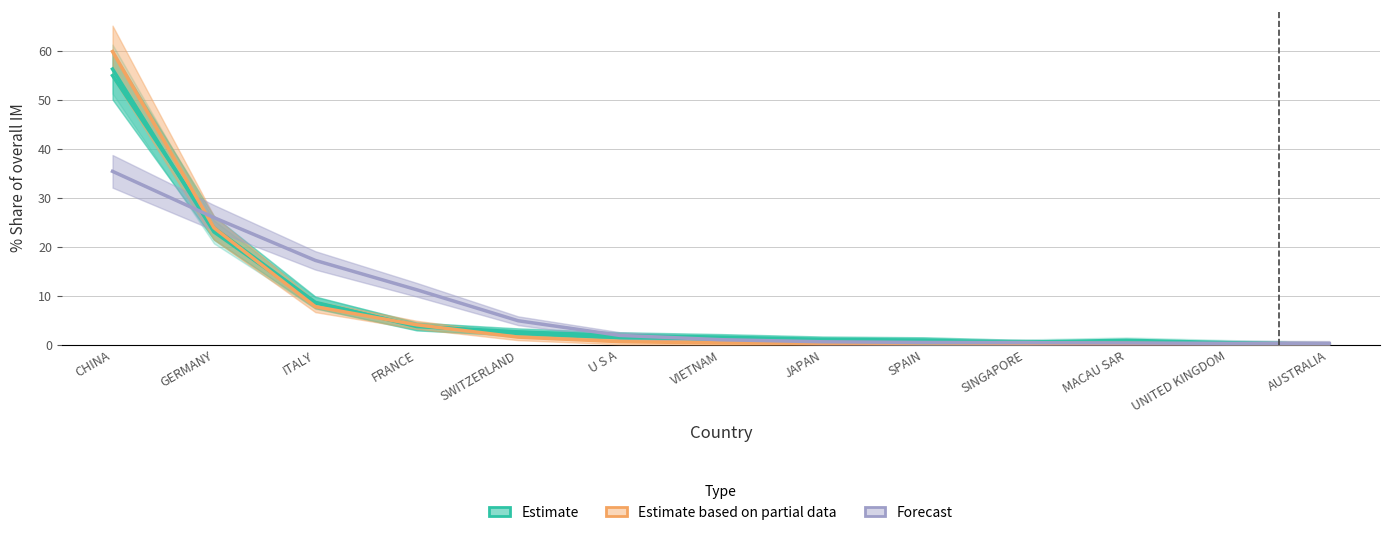

At which category is the sum across all series the highest?

CHINA